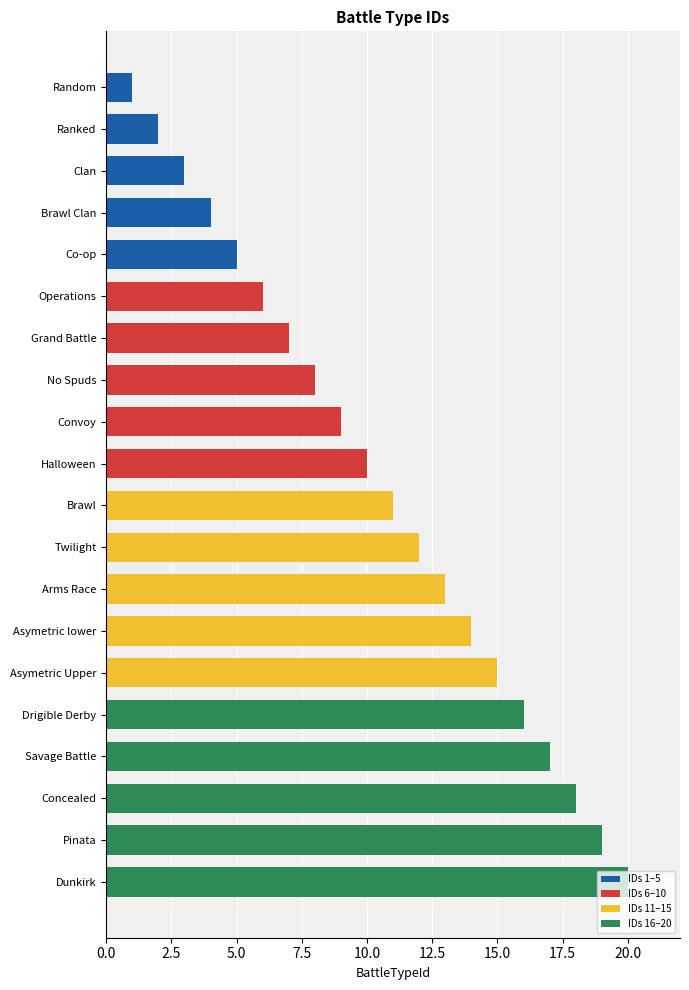

The chart shows a value of 26 at Concealed. True or false?

False